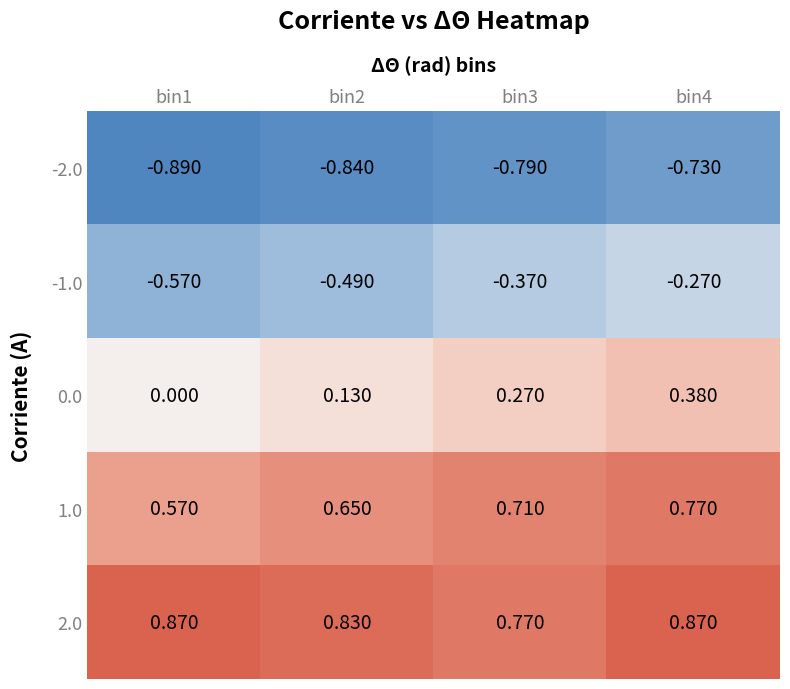

Reading left to right, list all the values displayed in this chart.

-2.0: bin1=-0.9	bin2=-0.8	bin3=-0.8	bin4=-0.7
-1.0: bin1=-0.6	bin2=-0.5	bin3=-0.4	bin4=-0.3
0.0: bin1=0.0	bin2=0.1	bin3=0.3	bin4=0.4
1.0: bin1=0.6	bin2=0.7	bin3=0.7	bin4=0.8
2.0: bin1=0.9	bin2=0.8	bin3=0.8	bin4=0.9